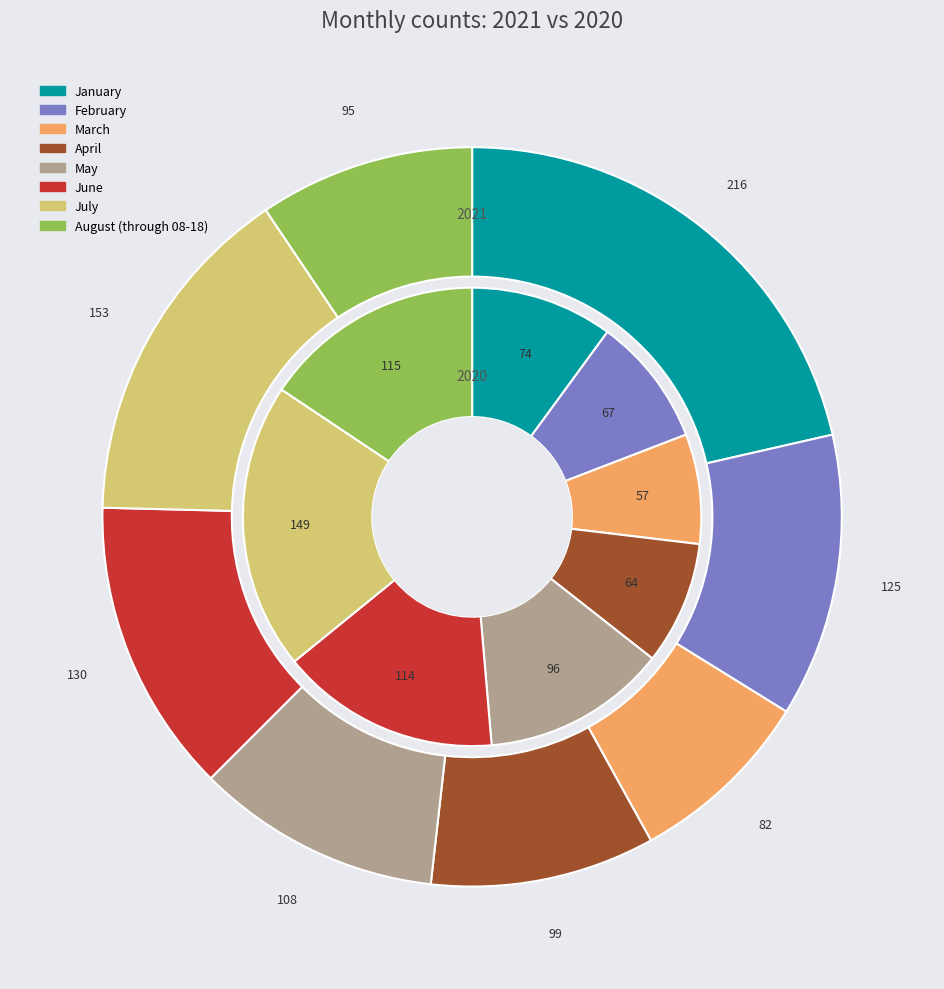

To the nearest percent, what is the combined percentage of values_2020 and 6?

29%